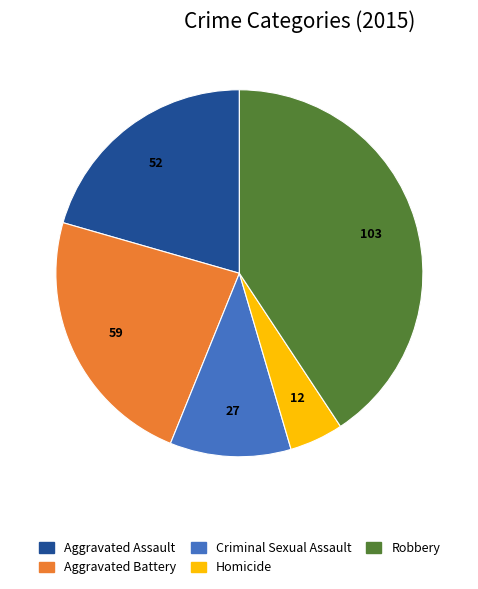

Does any single category account for the majority?

No